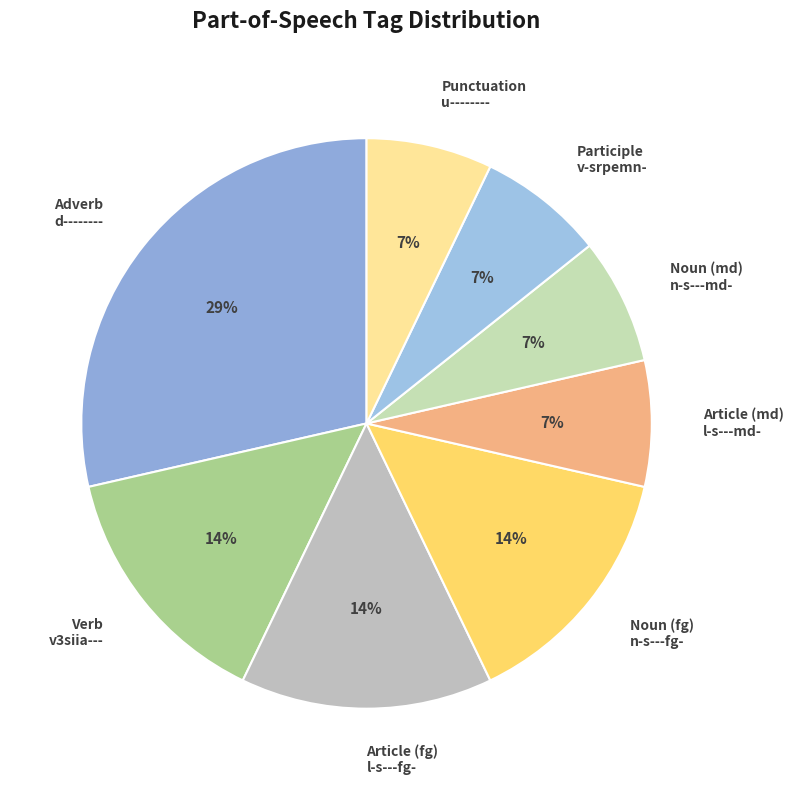

Approximately how many times larger is the value at Article (fg) l-s---fg- compared to Participle v-srpemn-?

2.0